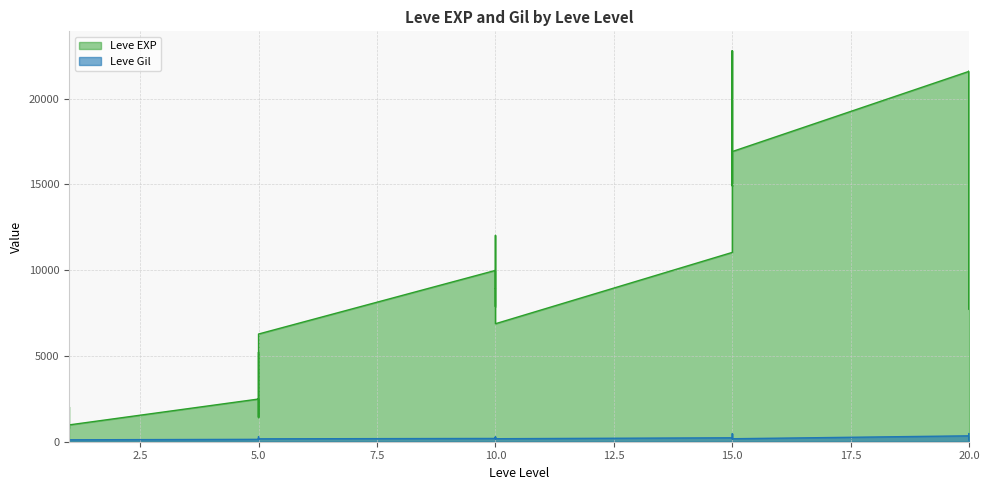

True or false: Leve EXP has a value of 21600 at 20.

True